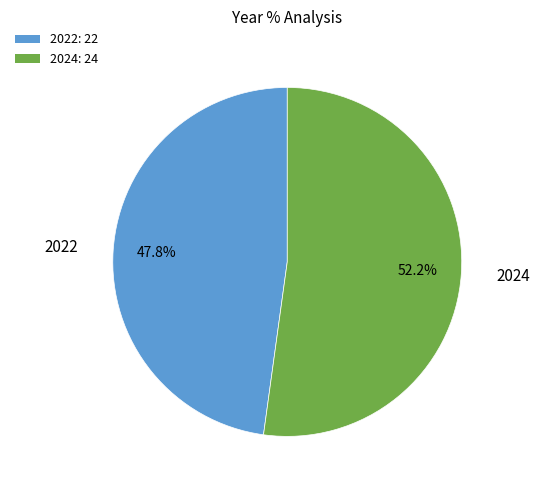

Which slice represents more than half of the pie?

2024: 24